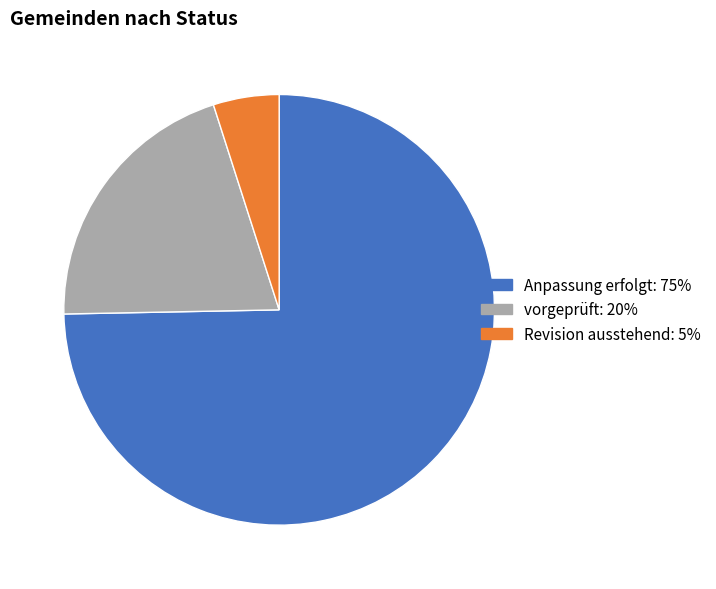

True or false: Anpassung erfolgt accounts for 75% of the total.

True